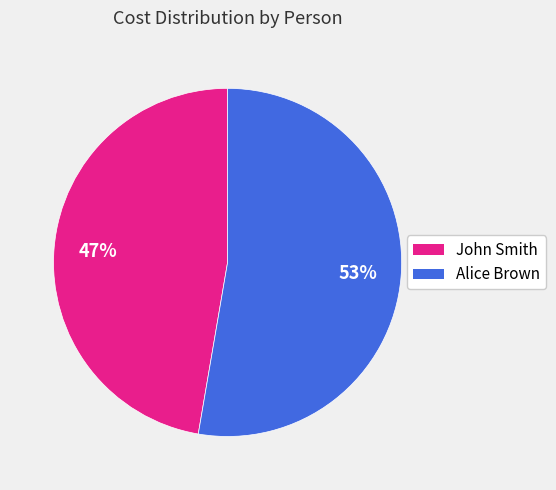

What is the smallest slice in the pie chart?

John Smith